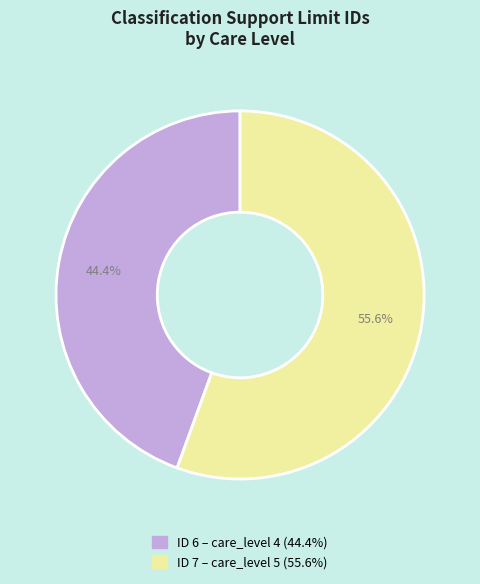

Is there any slice that represents more than half of the pie?

Yes